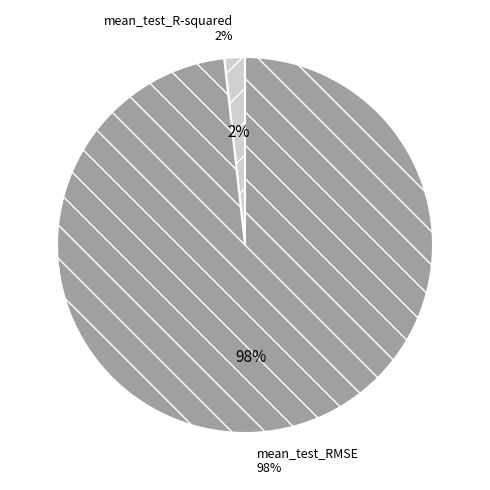

What percentage is the mean_test_R-squared slice, to the nearest percent?

2%